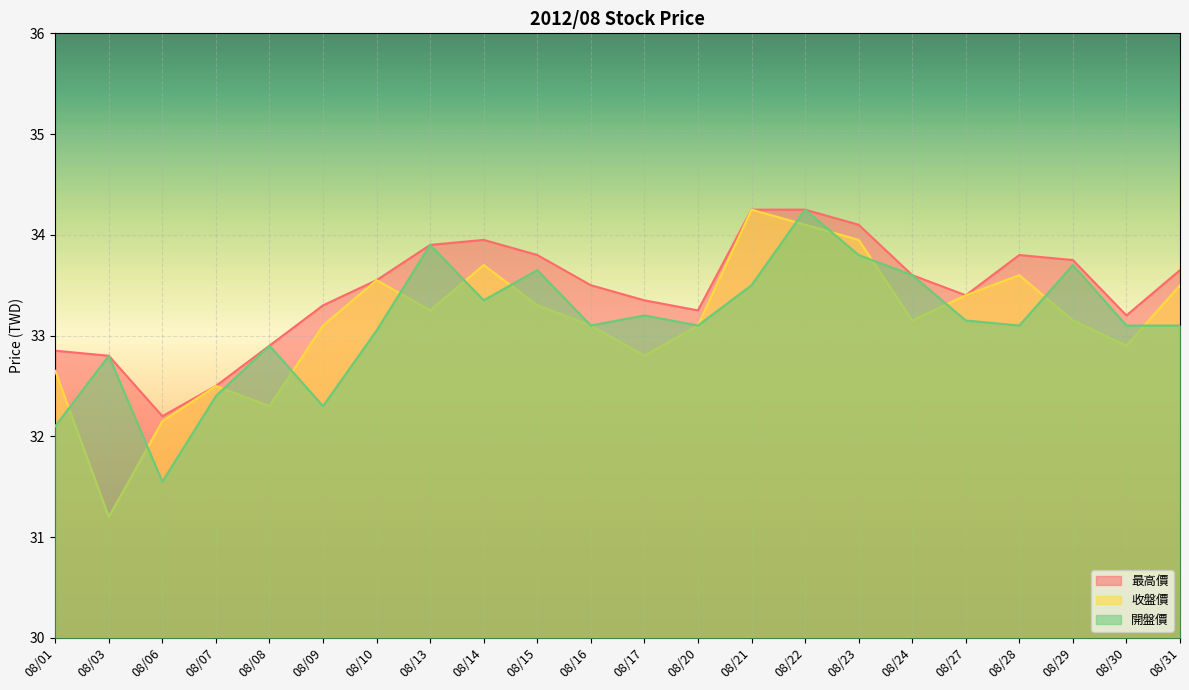

Is the value of 開盤價 at 08/17 greater than the value of 最高價 at 08/09?

No